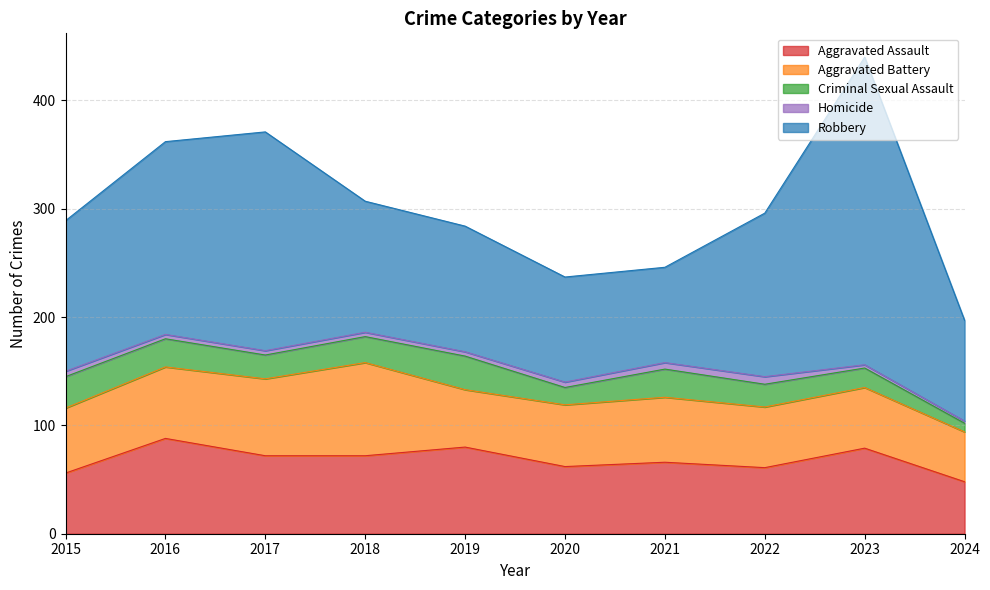

Which series changed the most between 2018 and 2023?

Robbery